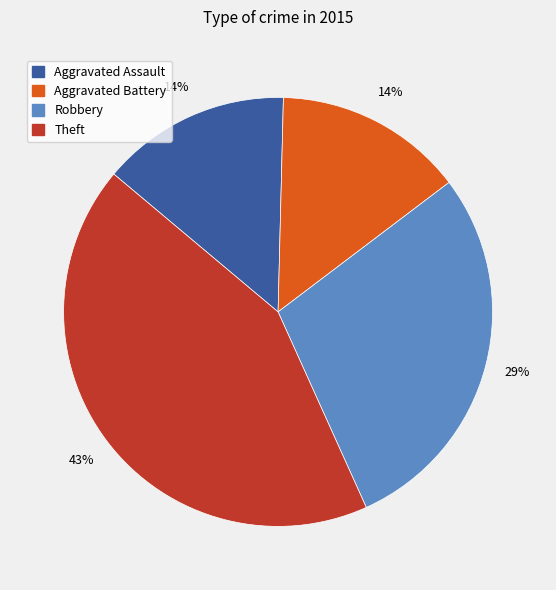

Count the number of slices in the pie.

4